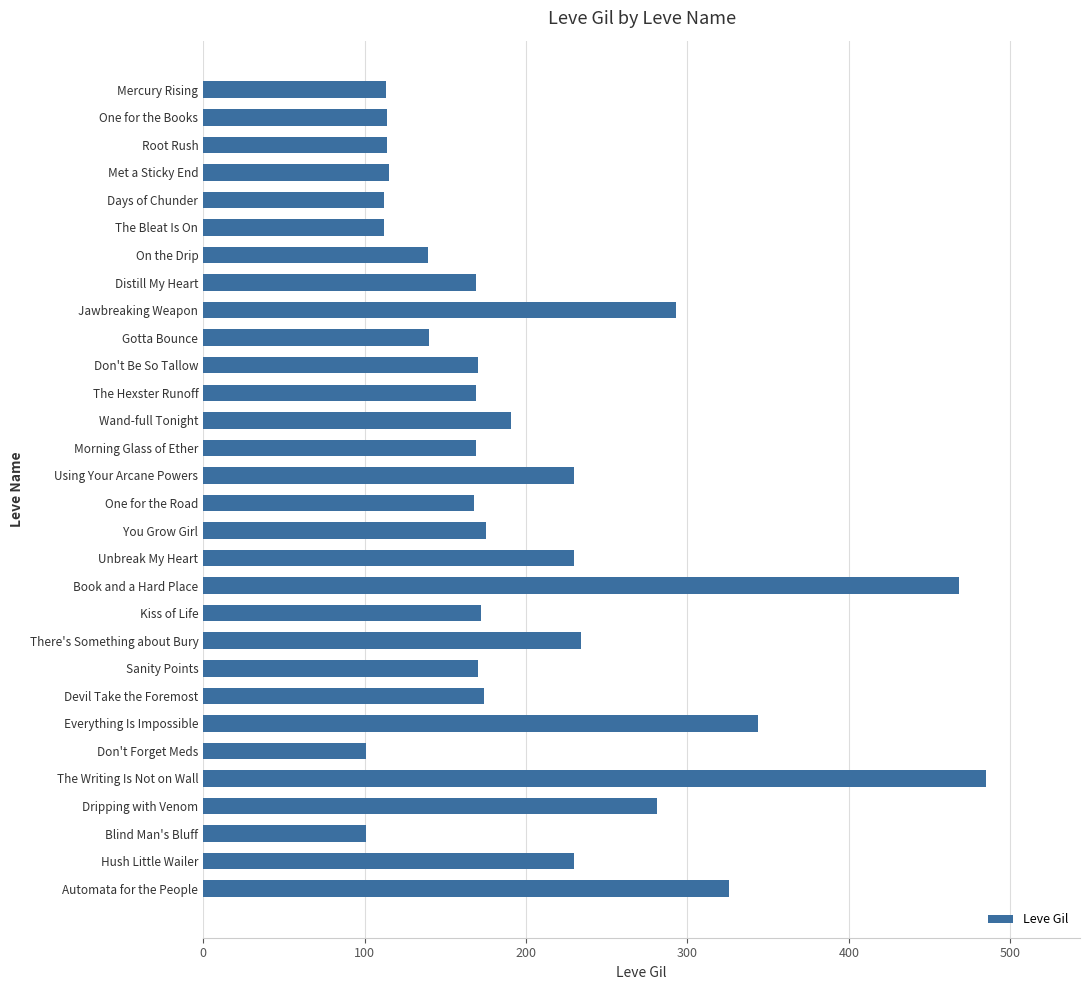

What is the average value?

200